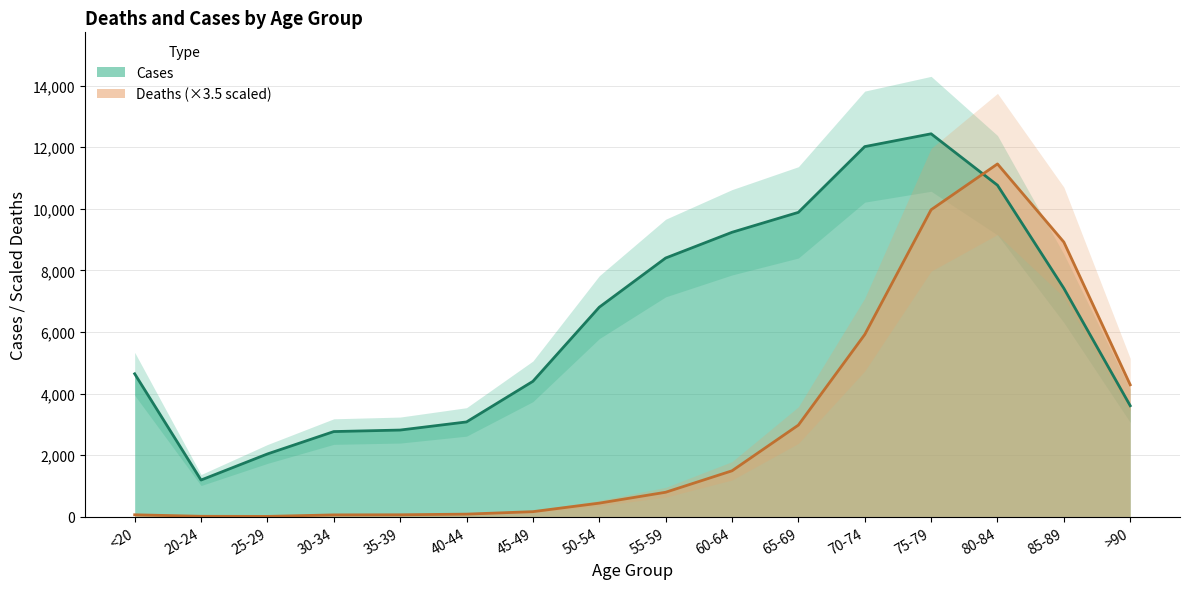

Rank the series by their maximum value, from highest to lowest.

Cases, Deaths